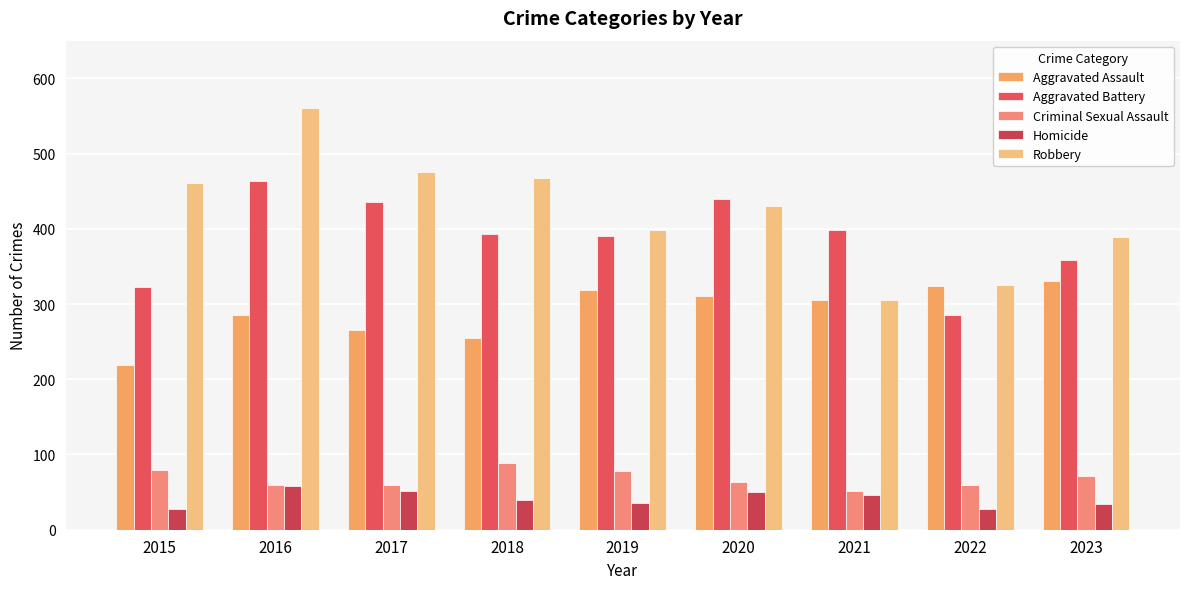

At 2023, list the series in order from smallest to largest.

Homicide, Criminal Sexual Assault, Aggravated Assault, Aggravated Battery, Robbery